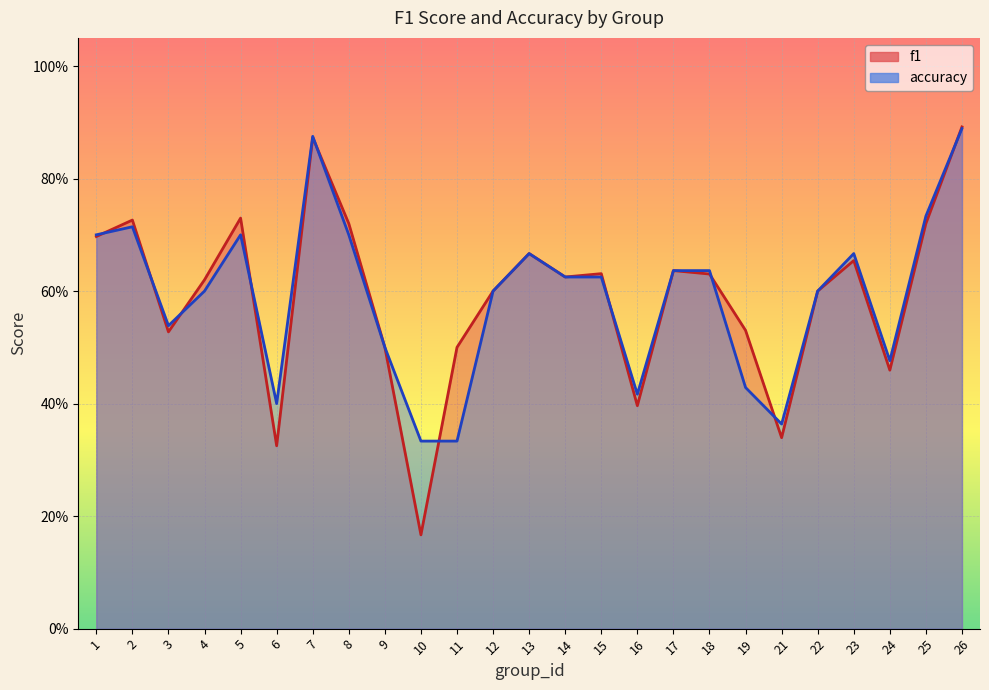

At how many categories does at least one series exceed 0?

25